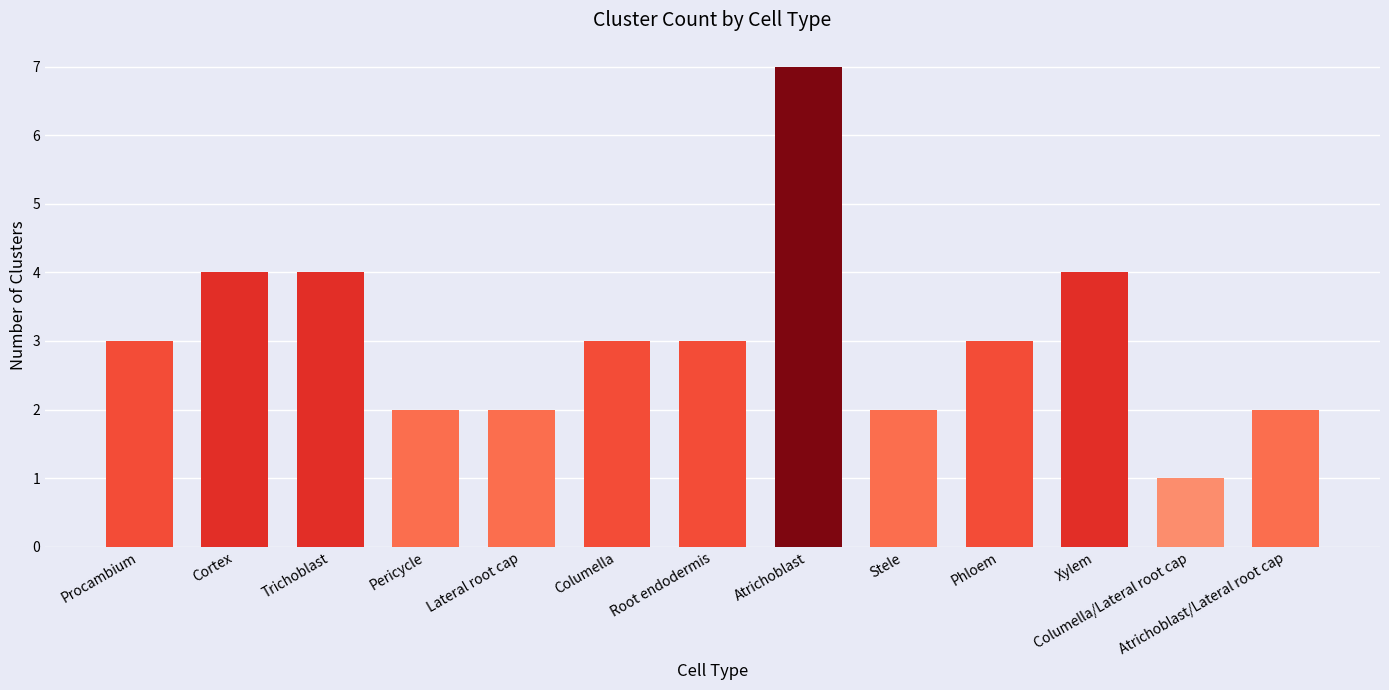

What is the average value?

3